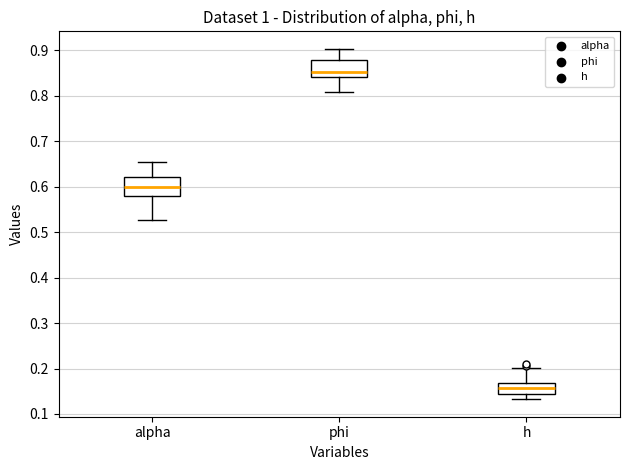

Reading left to right, transcribe this box plot: for each box, give where its median line is, the range the box spans, and where its two whiskers end, as read against the y-axis. The values are not printed on the chart, so give them approximately, as read against the axis.

alpha: median 0.60, box 0.58 to 0.62, whiskers 0.53 to 0.66
phi: median 0.85, box 0.84 to 0.88, whiskers 0.81 to 0.90
h: median 0.16, box 0.14 to 0.17, whiskers 0.13 to 0.20